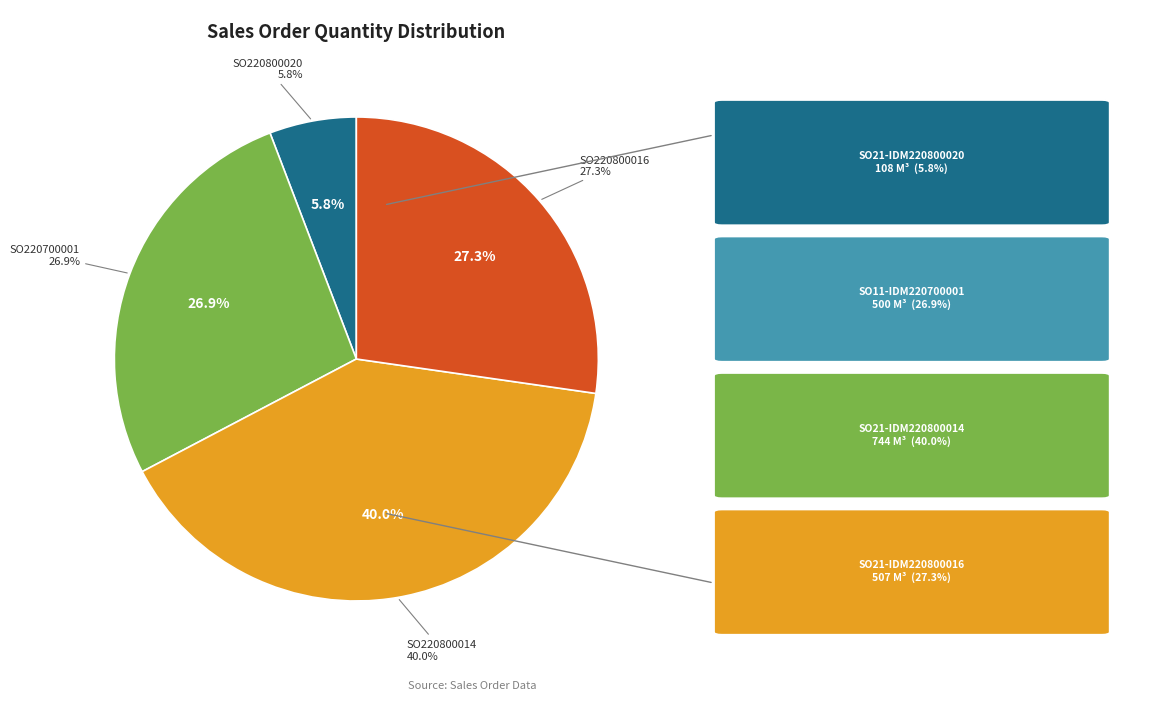

Count the number of slices in the pie.

4